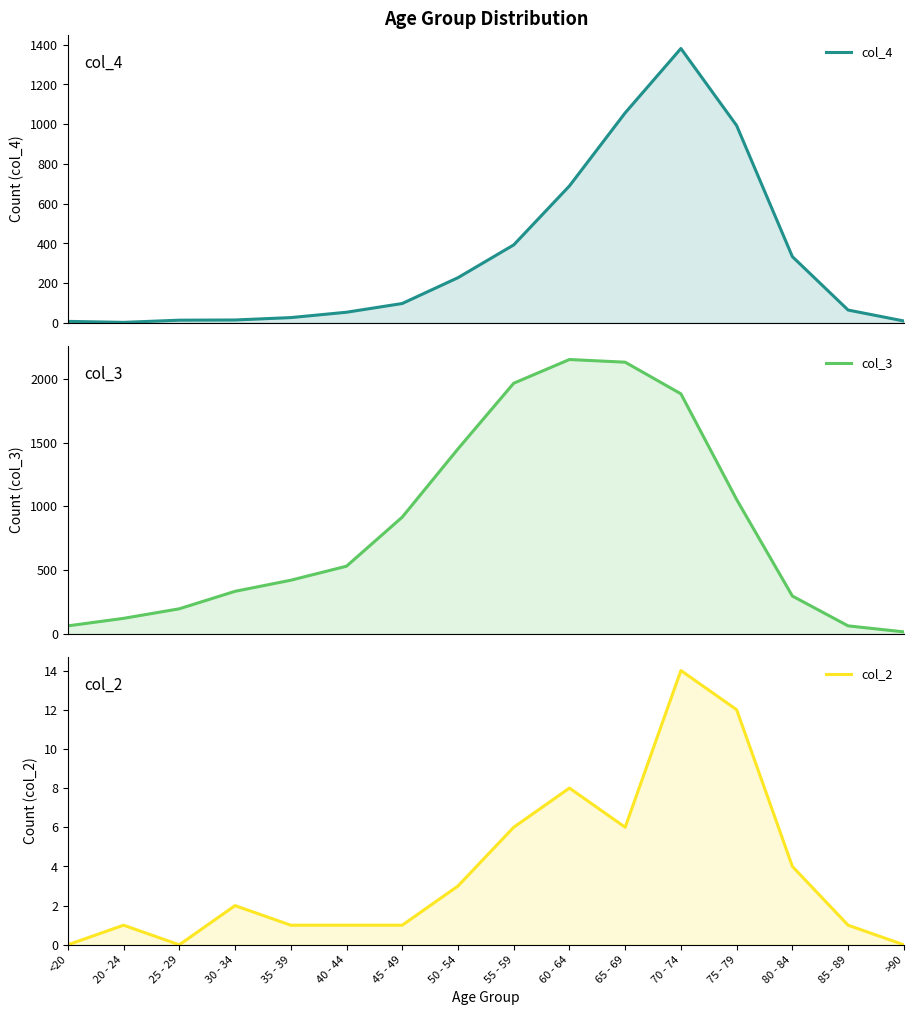

What is the sum of all col_3 values?

13581